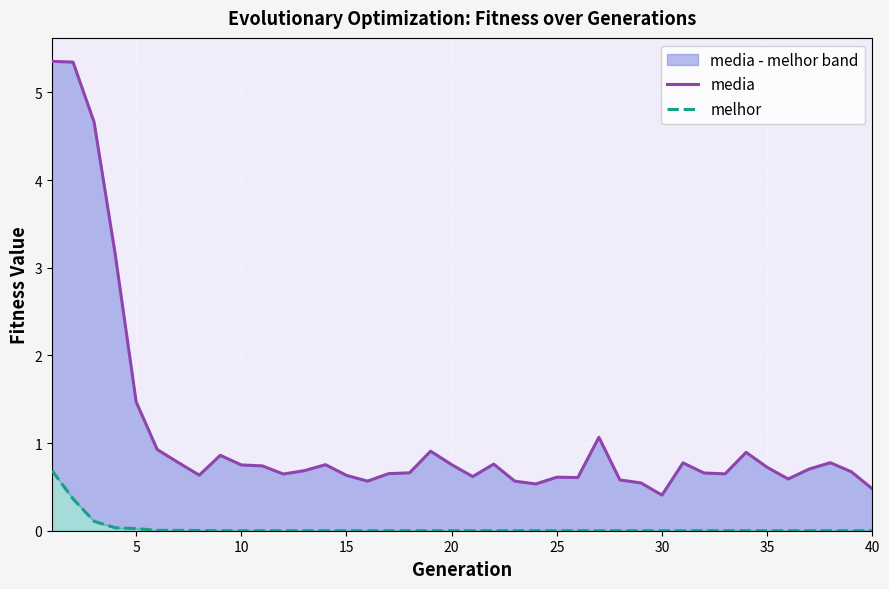

What is the sum of all media values?

44.2